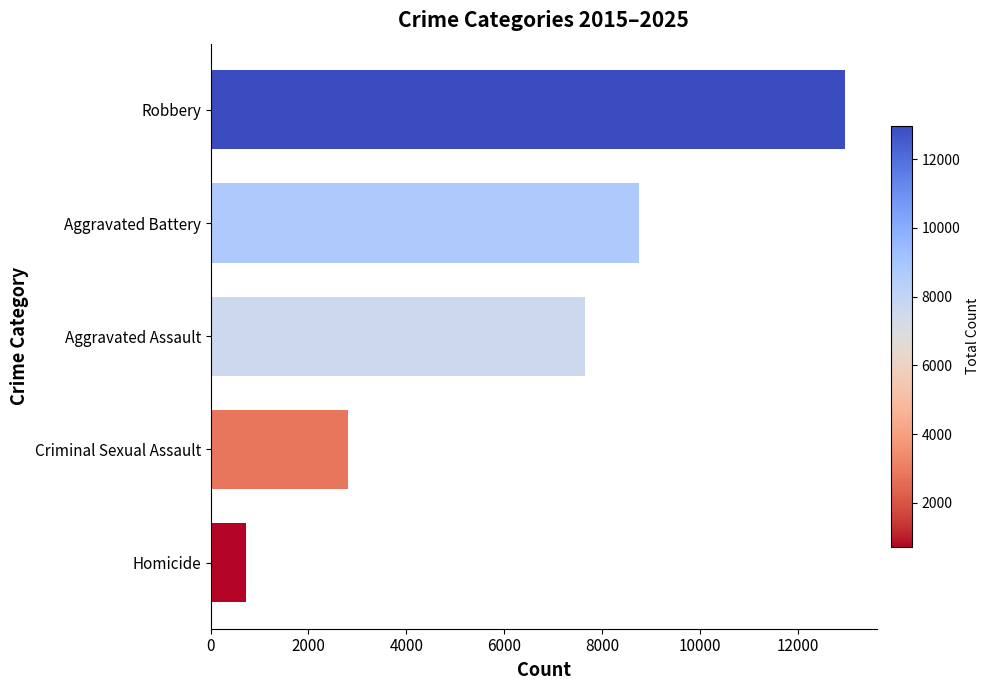

The value at Aggravated Assault is 11101. True or false?

False